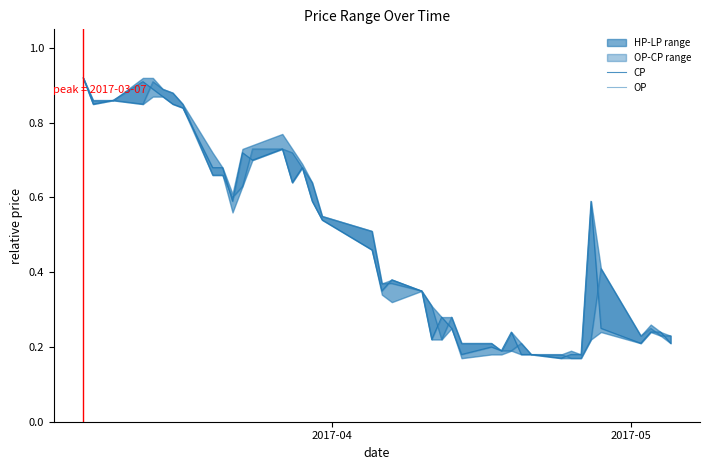

Which series ends up on top after the final intersection of CP and OP?

OP